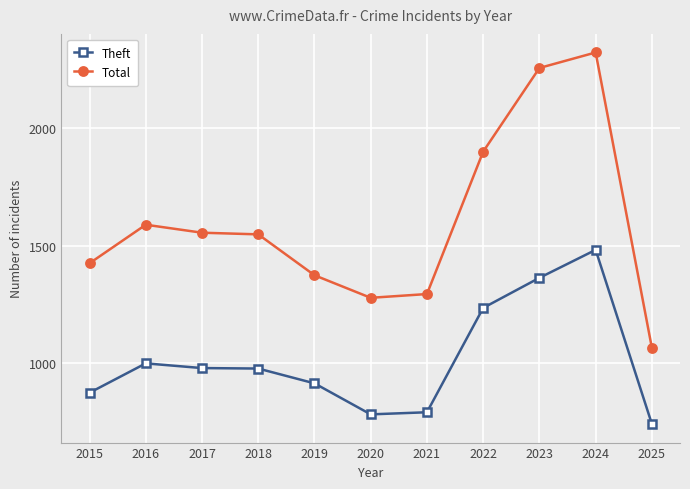

What is the value of the Total point at the 7th from the left?

1294